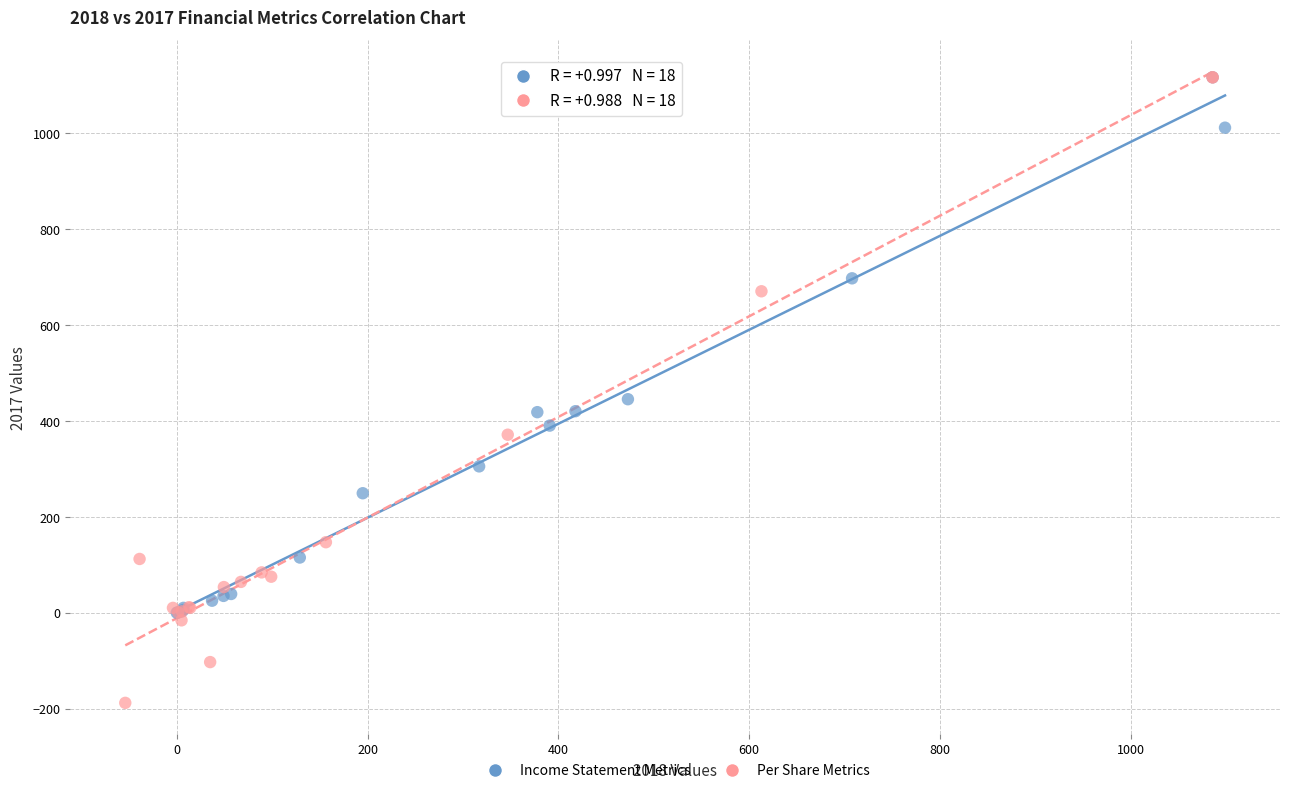

Which series contains the lowest Y value?

Per Share Metrics